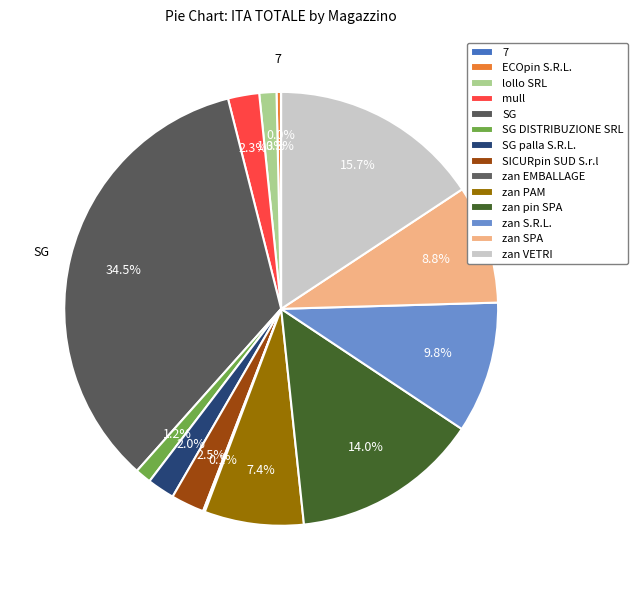

What is the smallest slice in the pie chart?

7